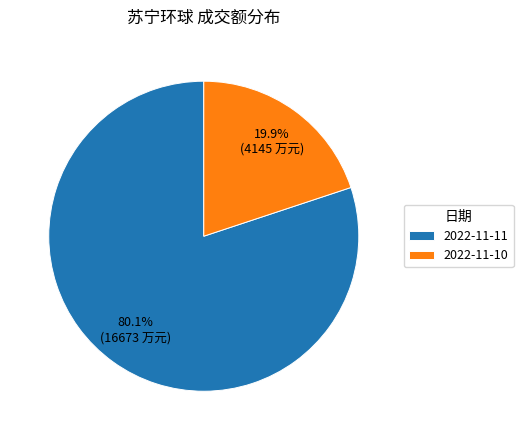

Rank the categories by value from lowest to highest.

2022-11-10, 2022-11-11